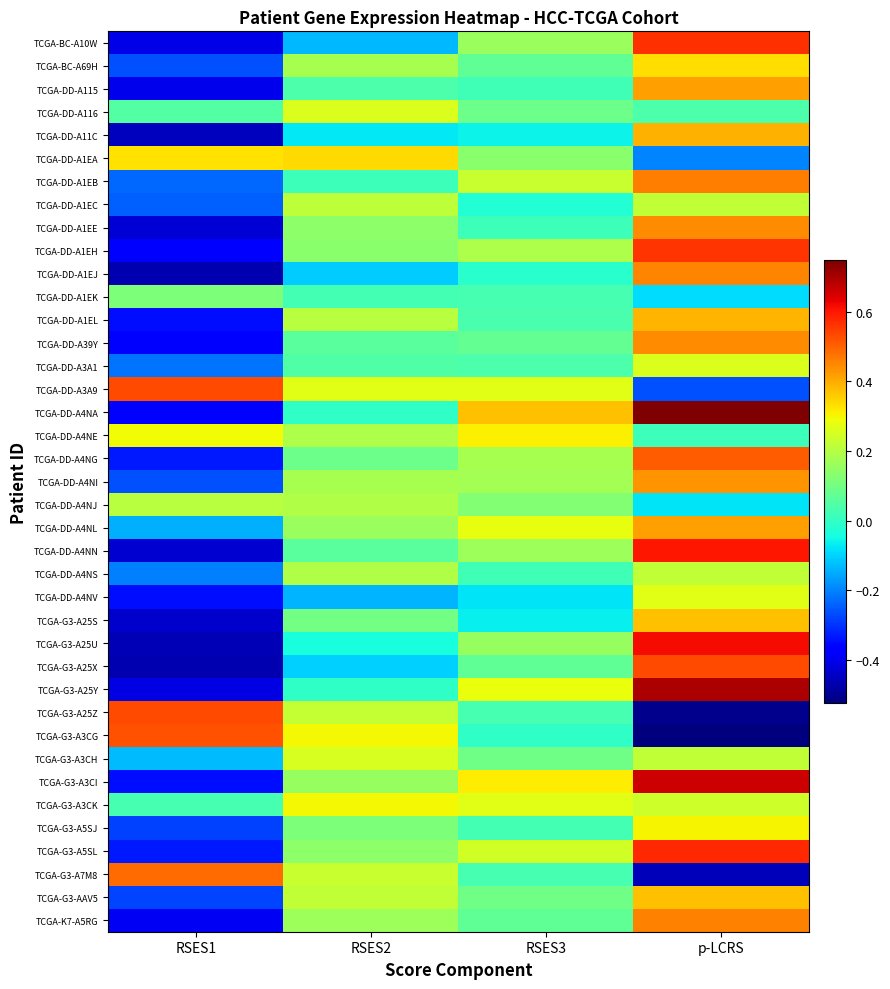

What is the total value across all series at RSES2?

4.6